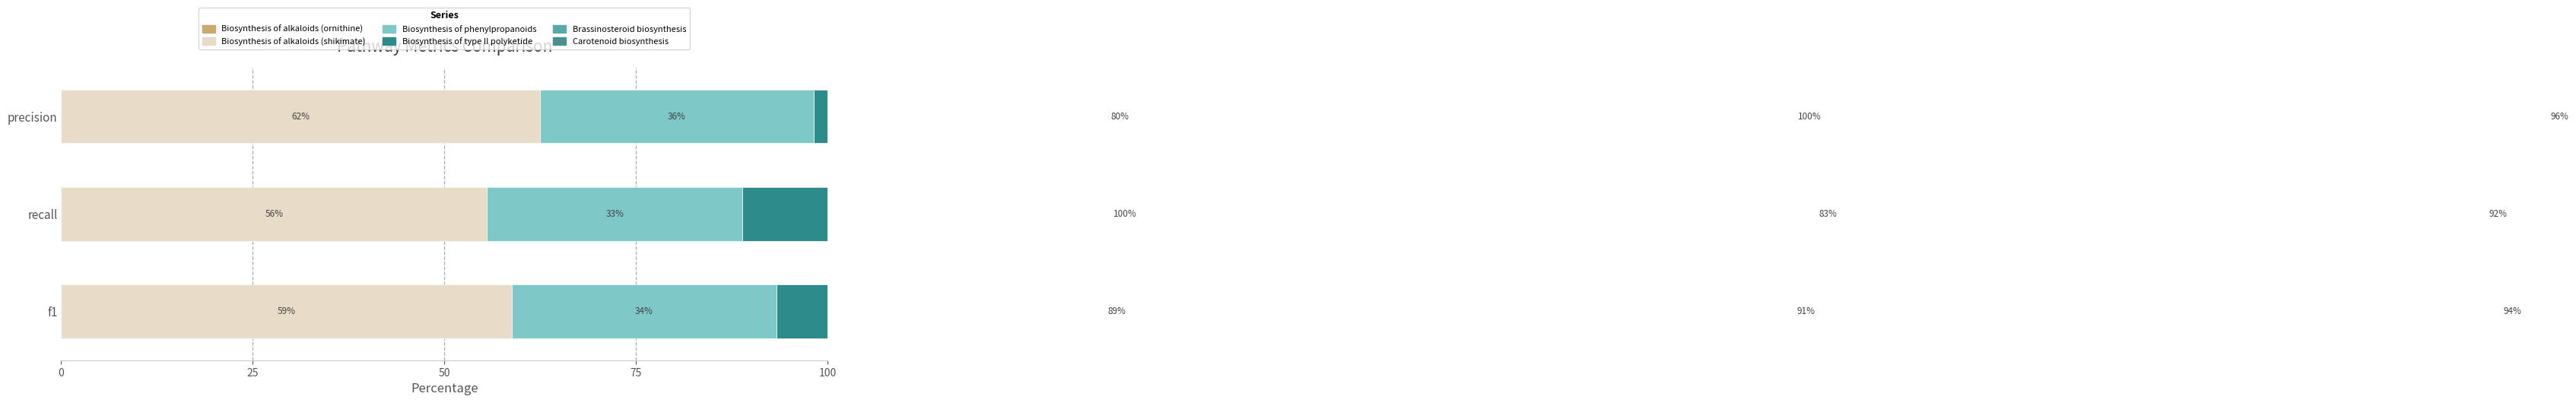

How many data points in Biosynthesis of phenylpropanoids are less than 34?

1